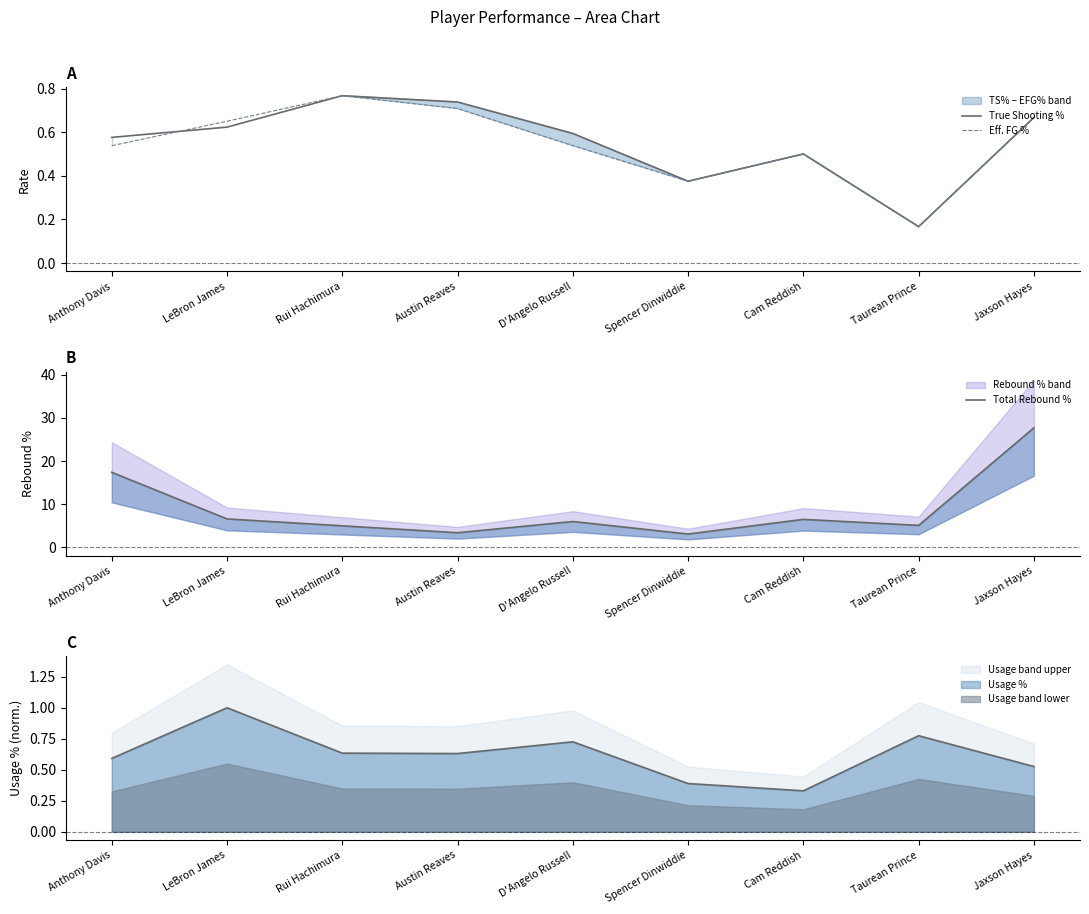

At which label does Eff. FG % reach its minimum?

Taurean Prince